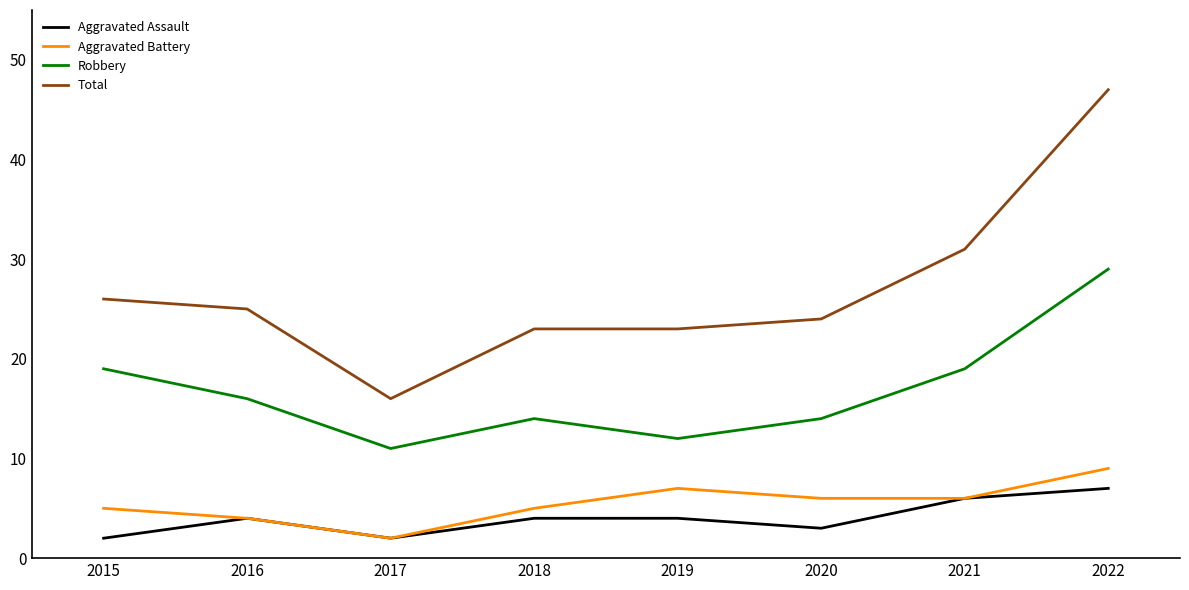

Does the chart display data point markers on the line(s)?

No